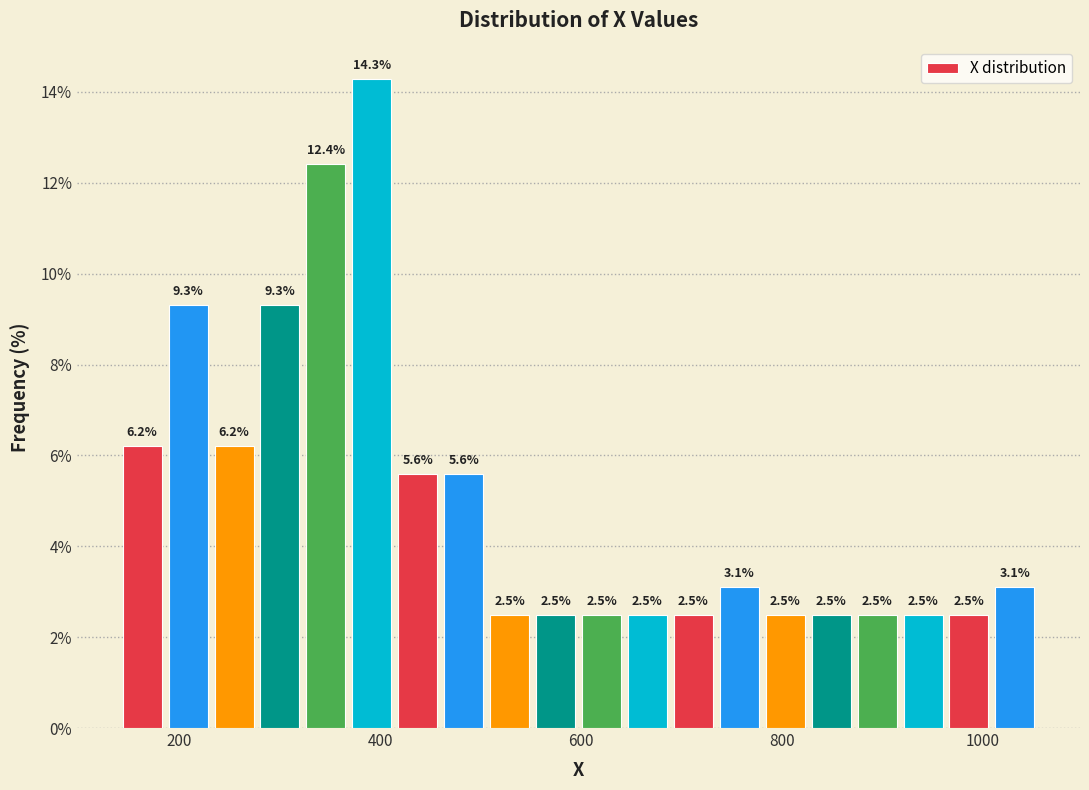

Read against the x-axis, roughly where is the centre of the tallest bar?

400